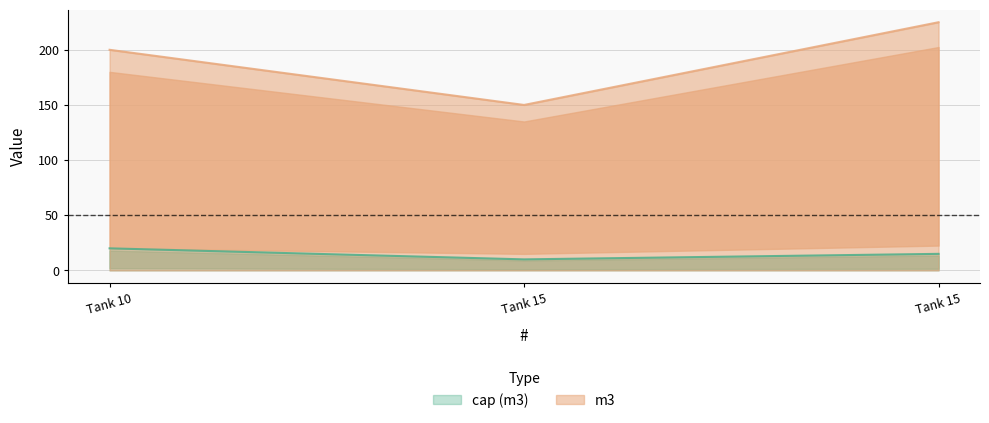

Reading left to right, transcribe all the data shown in this chart.

cap (m3): 20	10	15
m3: 200	150	225